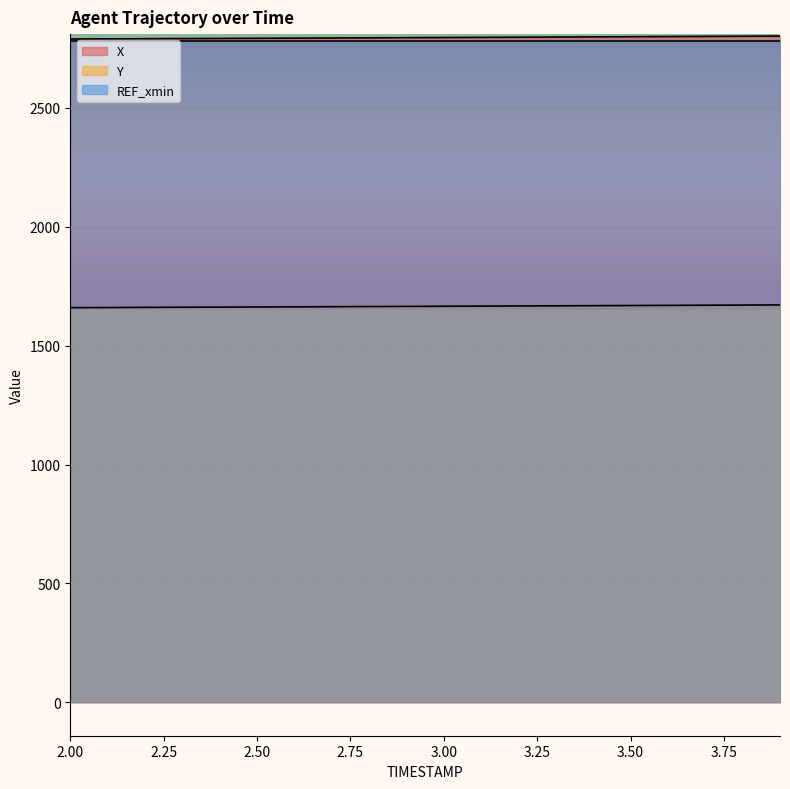

Reading left to right, transcribe all the data shown in this chart.

X: 2.0=2789.4	2.1=2790.0	2.2=2790.6	2.3=2791.2	2.4=2791.8	2.5=2792.4	2.6=2793.1	2.7=2793.7	2.8=2794.4	2.9=2795.0	3.0=2795.7	3.1=2796.3	3.2=2797.0	3.3=2797.7	3.4=2798.4	3.5=2799.0	3.6=2799.7	3.7=2800.4	3.8=2801.1	3.9=2801.8
Y: 2.0=1659.6	2.1=1660.2	2.2=1660.7	2.3=1661.3	2.4=1661.9	2.5=1662.5	2.6=1663.0	2.7=1663.6	2.8=1664.2	2.9=1664.8	3.0=1665.5	3.1=1666.1	3.2=1666.7	3.3=1667.3	3.4=1668.0	3.5=1668.6	3.6=1669.2	3.7=1669.8	3.8=1670.5	3.9=1671.1